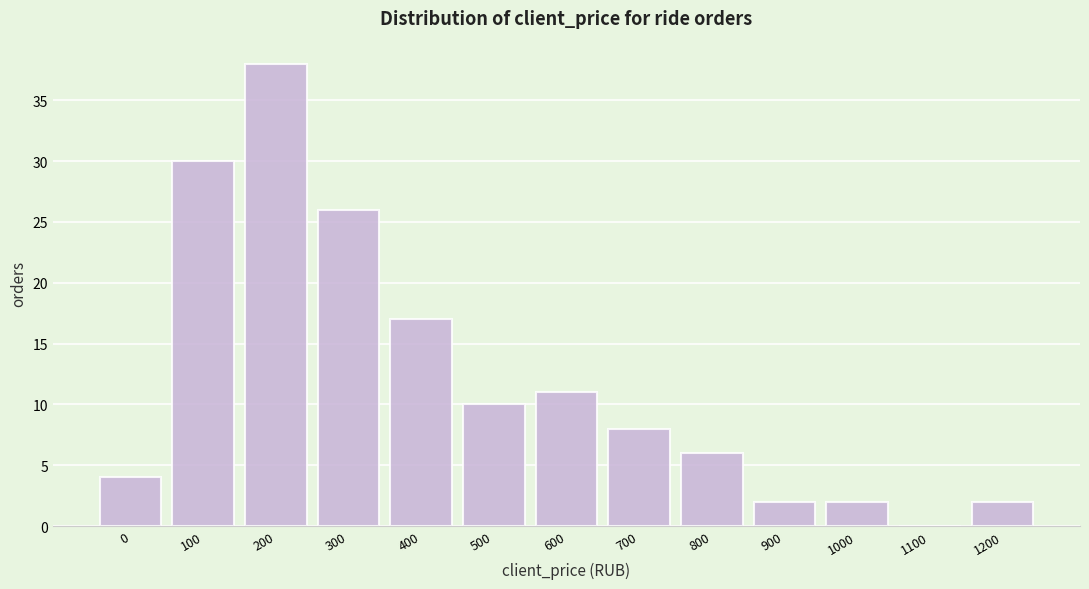

Reading left to right, list all the values displayed in this chart.

0=4	100=30	200=38	300=26	400=17	500=10	600=11	700=8	800=6	900=2	1000=2	1100=0	1200=2